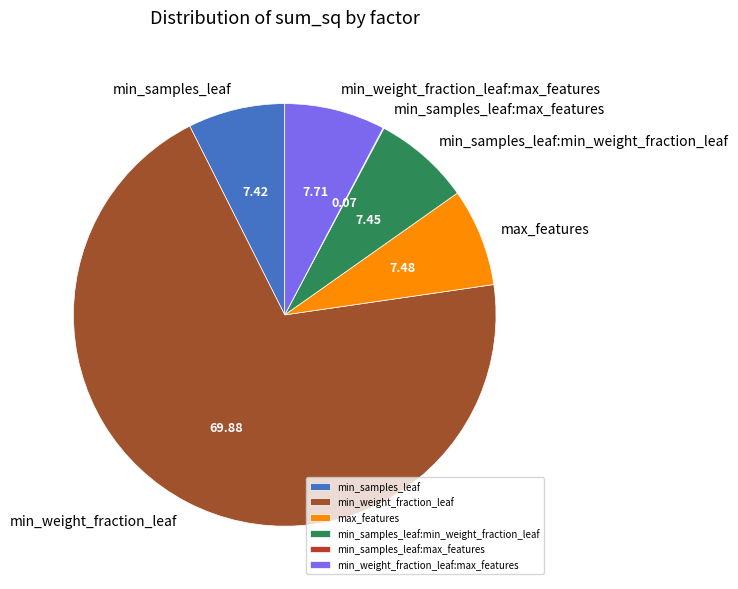

What is the ratio of the value at min_samples_leaf:min_weight_fraction_leaf to the value at max_features?

1.0